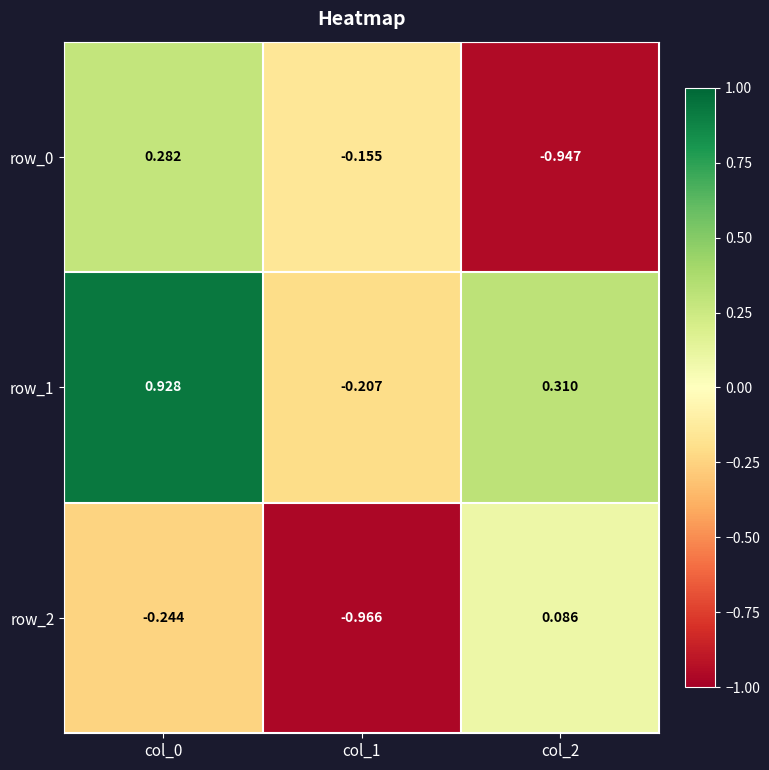

What is the sum of all row_0 values?

-0.8